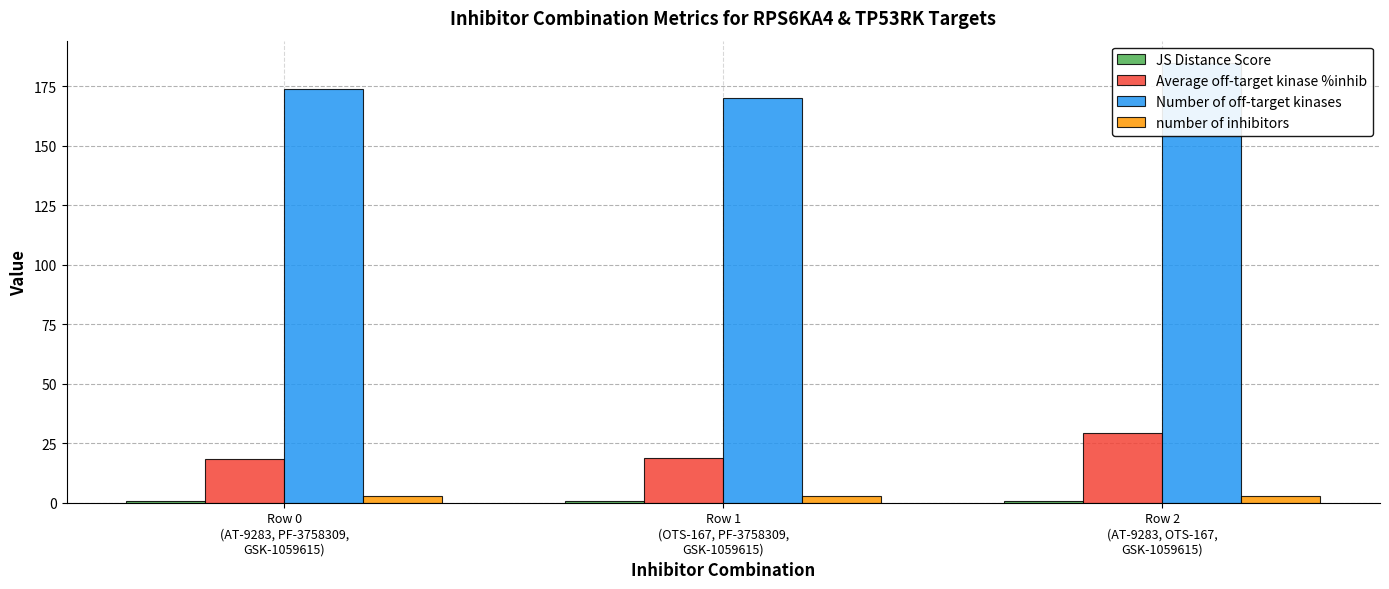

What is the sum of the Number of off-target kinases values at Row 0
(AT-9283, PF-3758309,
GSK-1059615) and Row 2
(AT-9283, OTS-167,
GSK-1059615)?

359.0